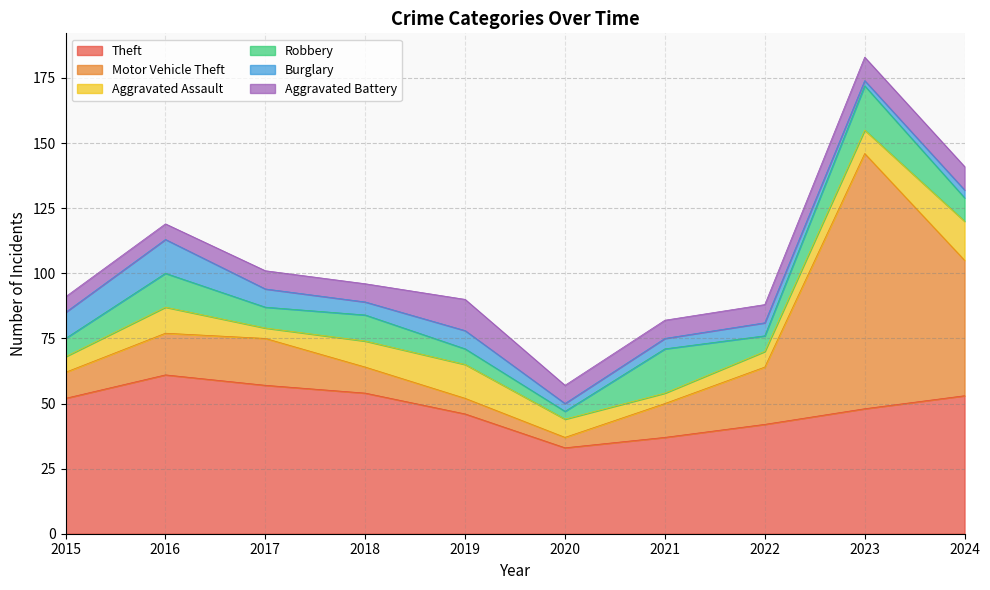

What is the average value of the Theft series?

48